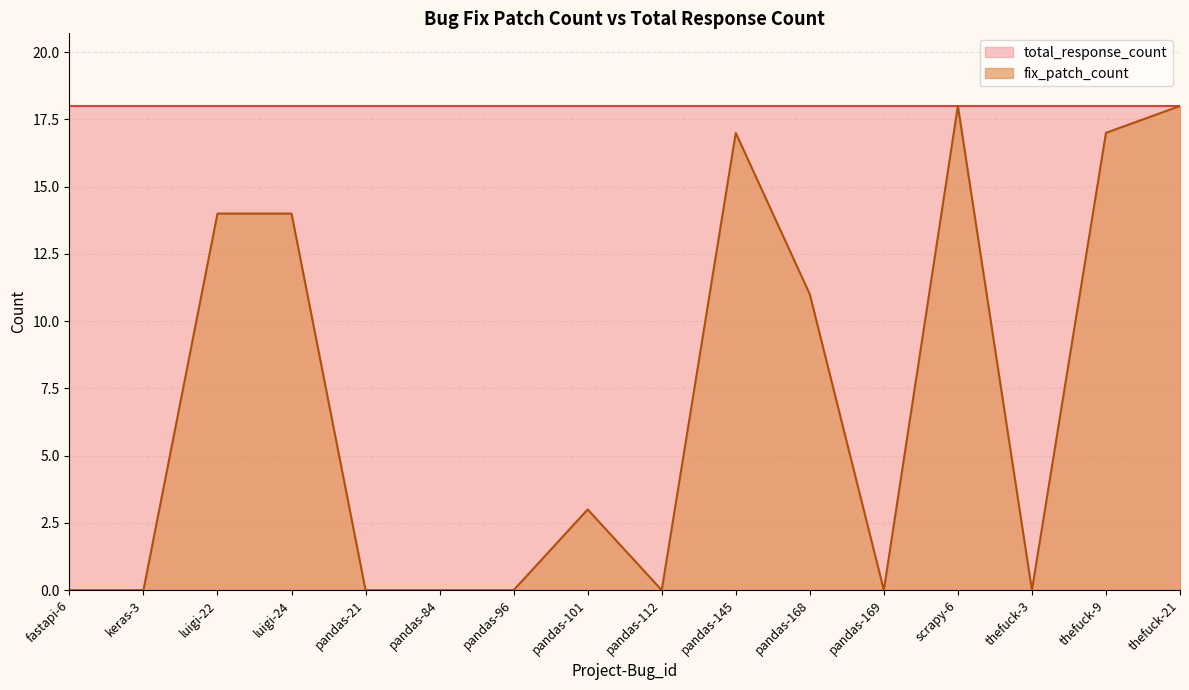

Which has a higher value, pandas-169 or keras-3?

pandas-169